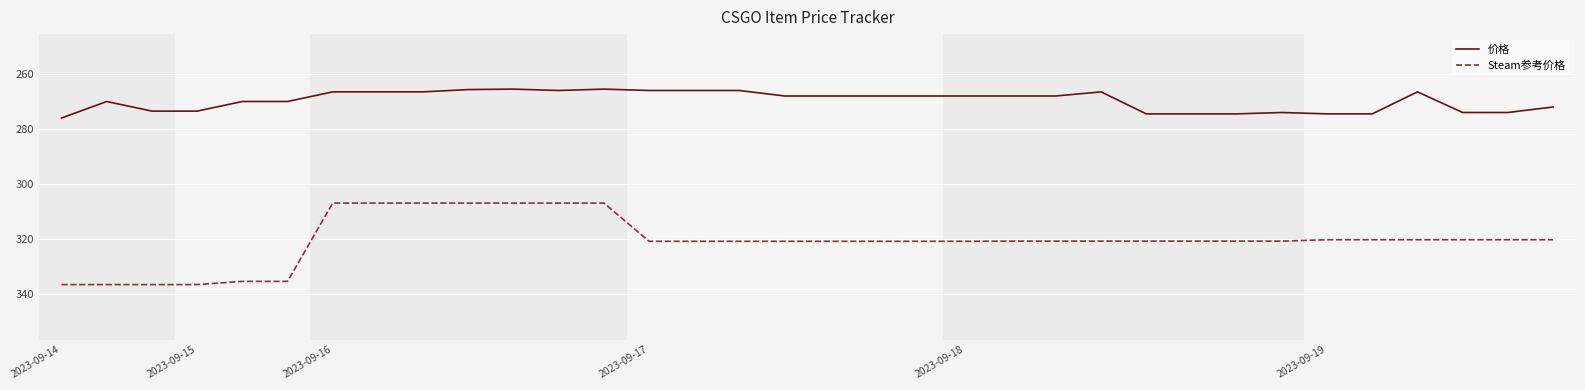

Which series has the largest total across all categories?

Steam参考价格